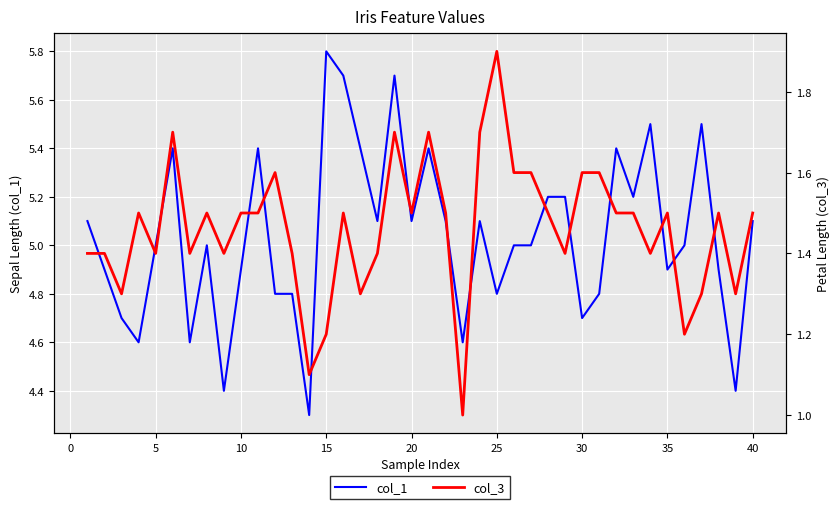

Reading right to left, list all the values displayed in this chart.

col_1: 5.1	4.4	4.9	5.5	5.0	4.9	5.5	5.2	5.4	4.8	4.7	5.2	5.2	5.0	5.0	4.8	5.1	4.6	5.1	5.4	5.1	5.7	5.1	5.4	5.7	5.8	4.3	4.8	4.8	5.4	4.9	4.4	5.0	4.6	5.4	5.0	4.6	4.7	4.9	5.1
col_3: 1.5	1.3	1.5	1.3	1.2	1.5	1.4	1.5	1.5	1.6	1.6	1.4	1.5	1.6	1.6	1.9	1.7	1.0	1.5	1.7	1.5	1.7	1.4	1.3	1.5	1.2	1.1	1.4	1.6	1.5	1.5	1.4	1.5	1.4	1.7	1.4	1.5	1.3	1.4	1.4